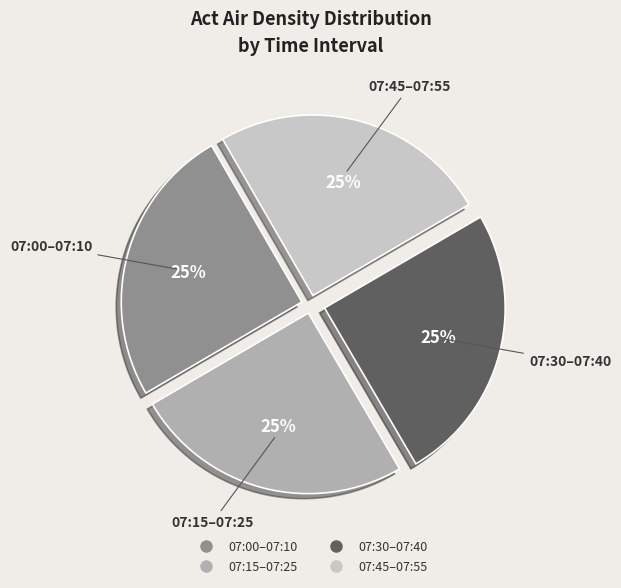

To the nearest percent, what is the average slice percentage?

25%